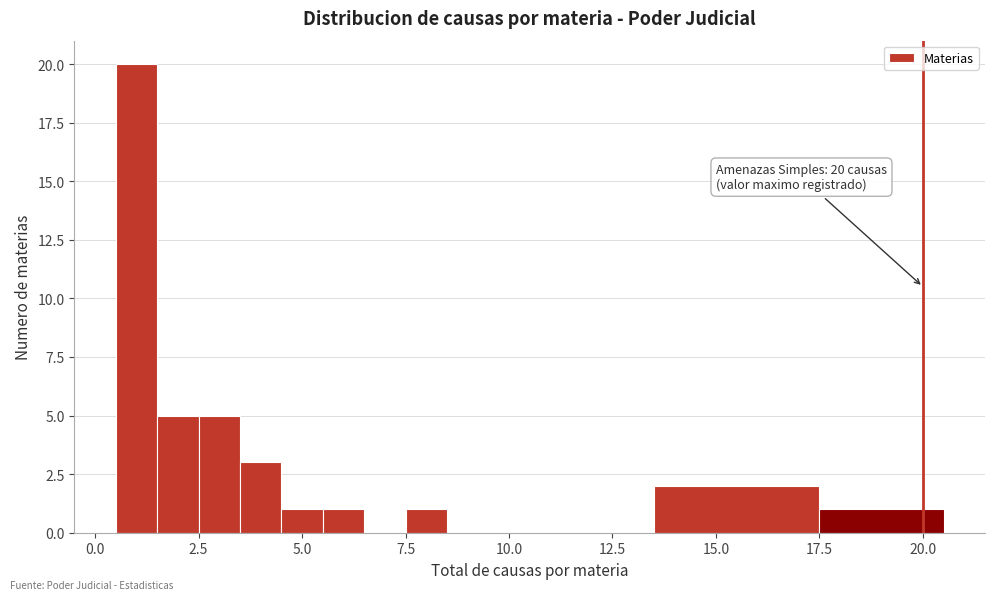

Read against the x-axis, roughly where is the centre of the tallest bar?

1.0